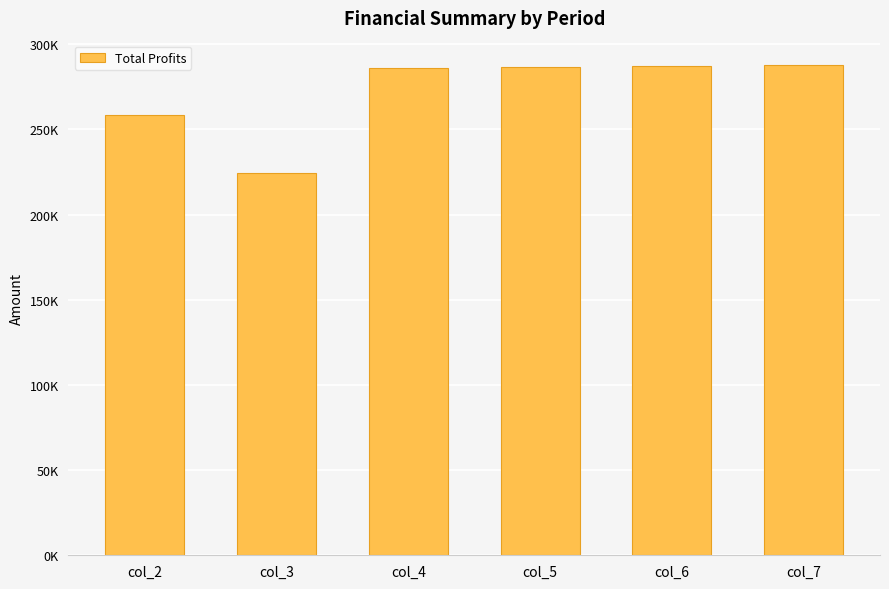

Rank the categories by value from highest to lowest.

col_7, col_6, col_5, col_4, col_2, col_3